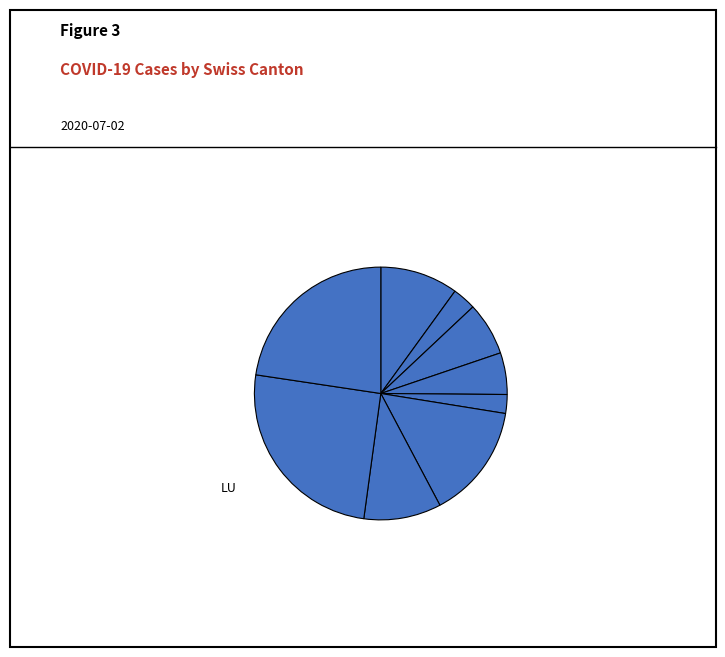

How many segments does this pie chart have?

9